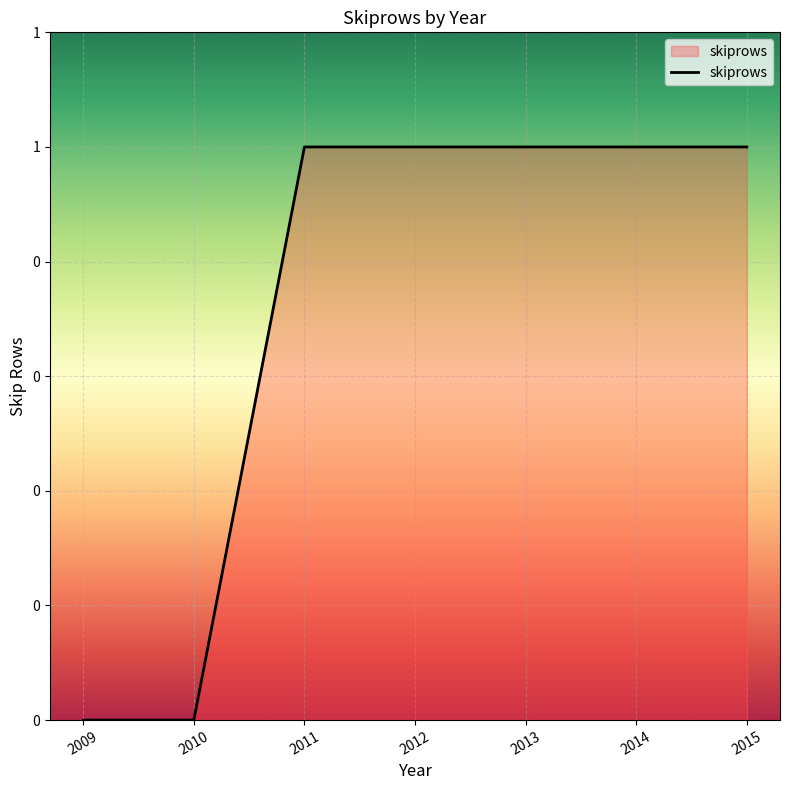

Is this an area chart (filled region under the line)?

Yes